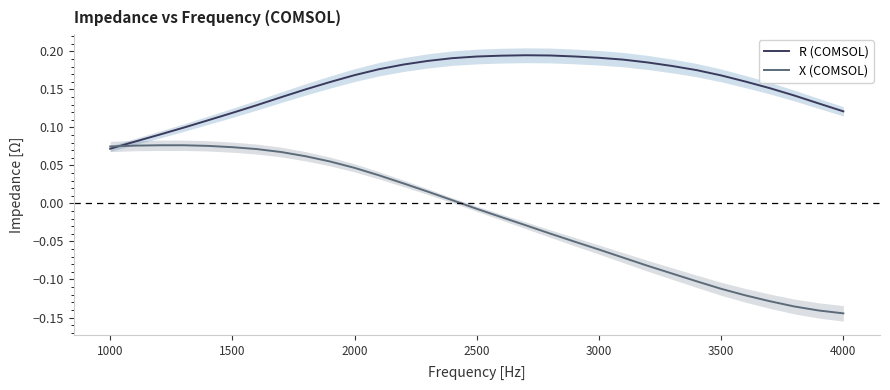

At which label does X (COMSOL) first exceed 0?

1000